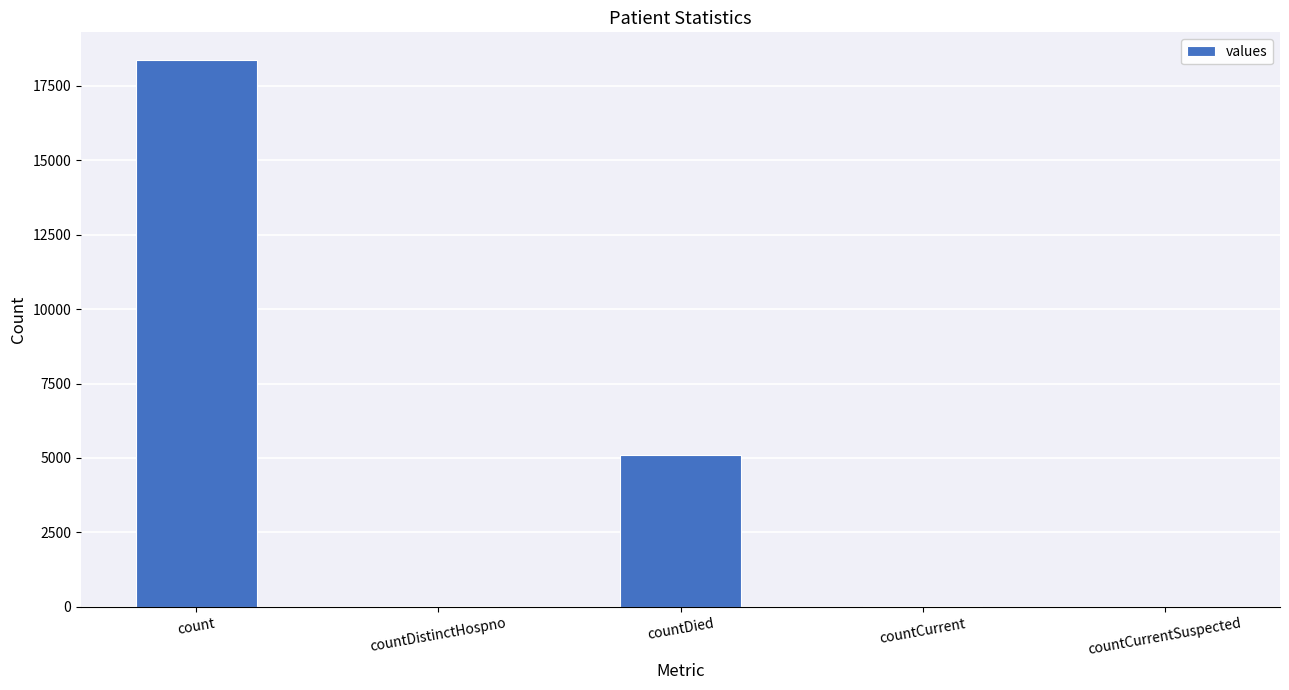

What is the change in value from countDistinctHospno to countCurrent?

+11